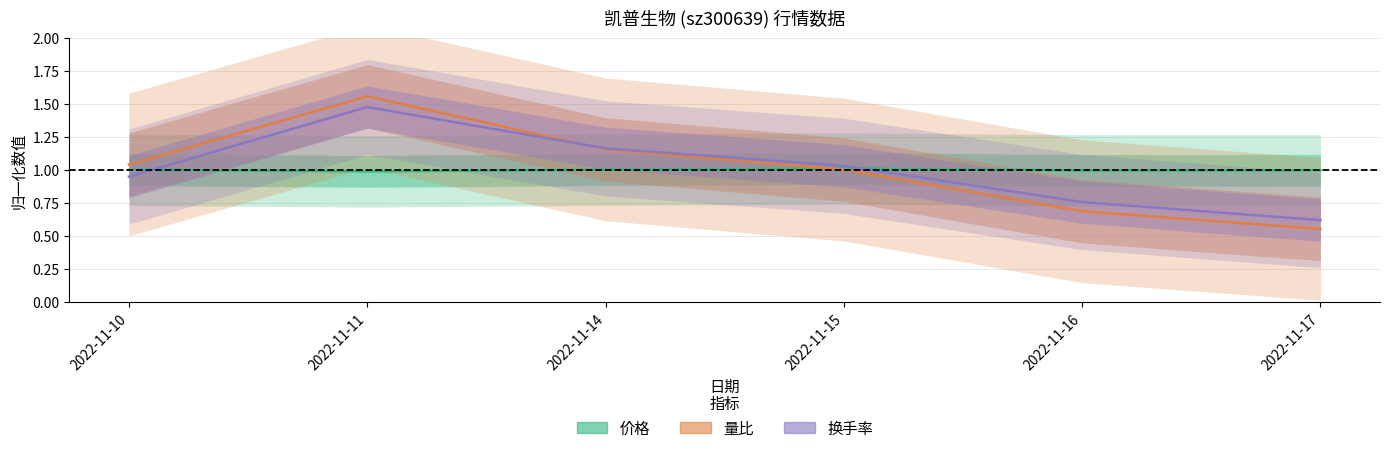

At which category is the sum across all series the highest?

2022-11-11